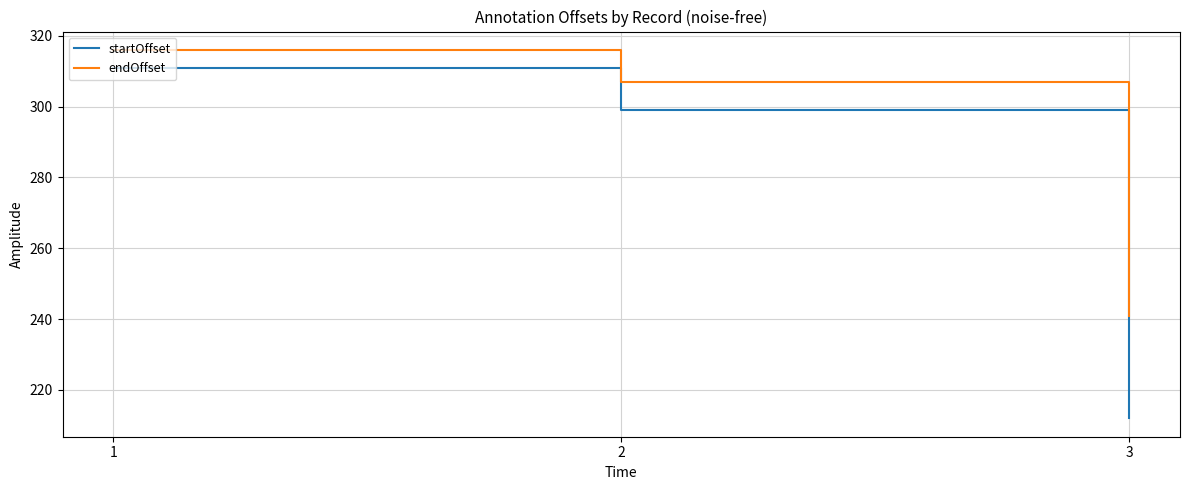

What is the difference between the startOffset values at 3 and 1?

99